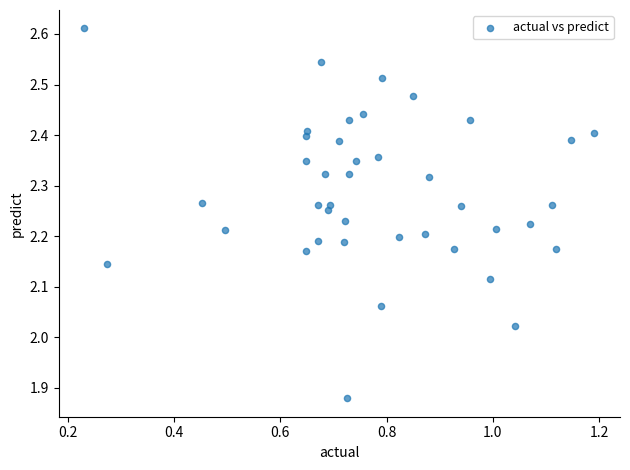

What is the range of X values (max minus min)?

1.0